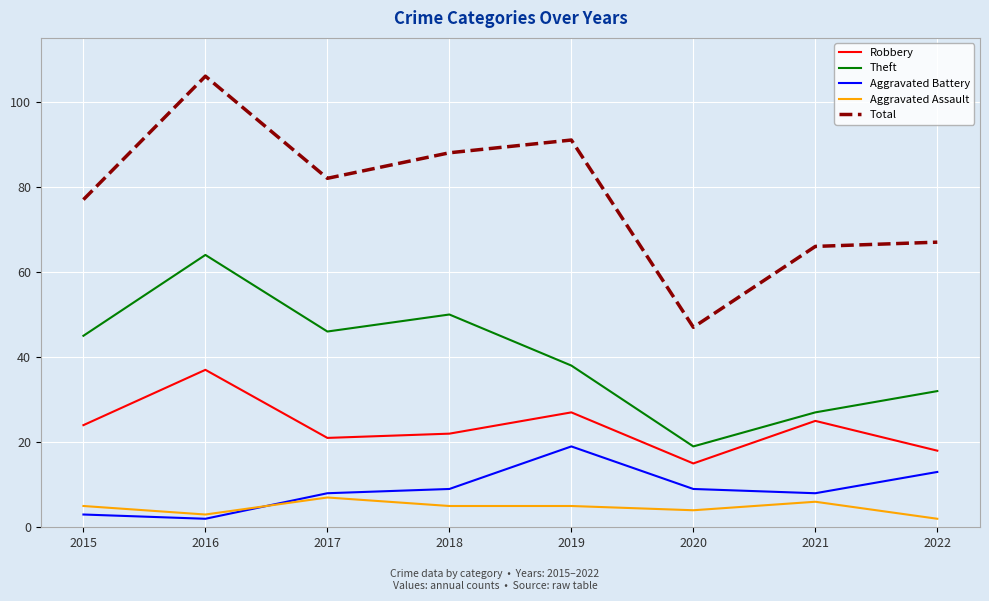

Rank the series at 2021 from highest to lowest value.

Total, Theft, Robbery, Aggravated Battery, Aggravated Assault